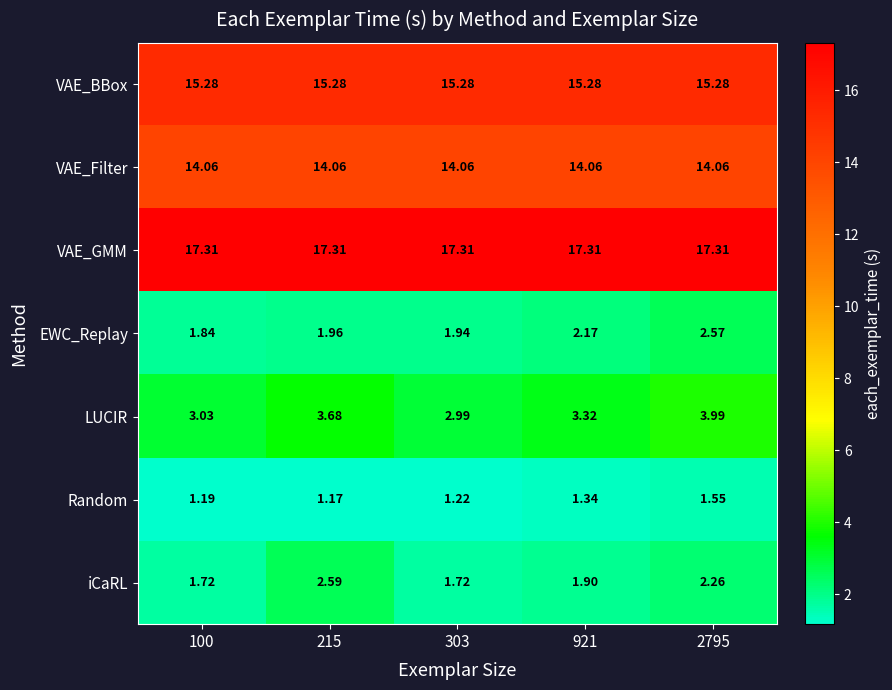

Which series has the largest total across all categories?

VAE_GMM